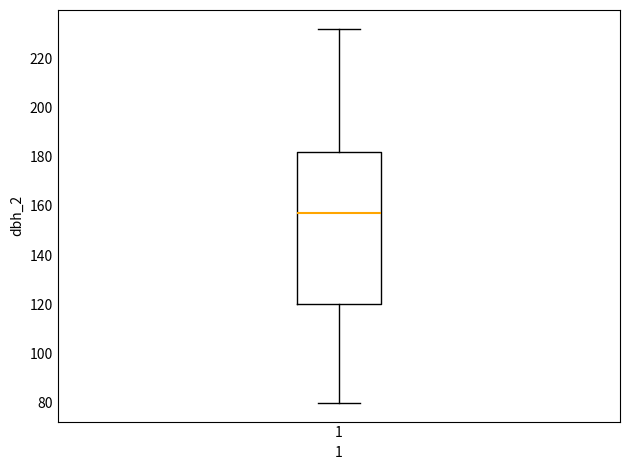

Read this box plot against the y-axis: the position of the median line, the range covered by the box, and the ends of both whiskers. The values are not printed on the chart, so give them approximately, as read against the axis.

median 158, box 120 to 182, whiskers 80 to 232